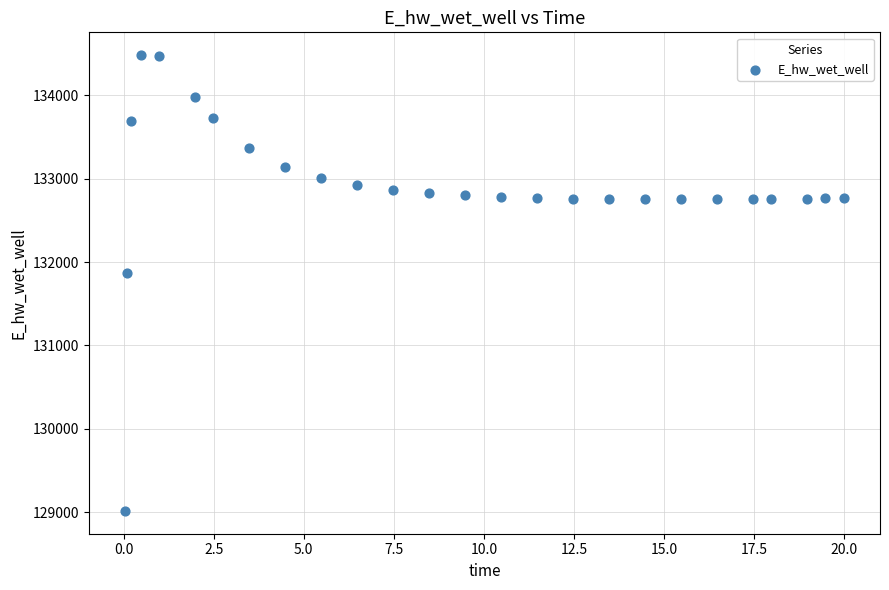

What is the range of X values (max minus min)?

20.0